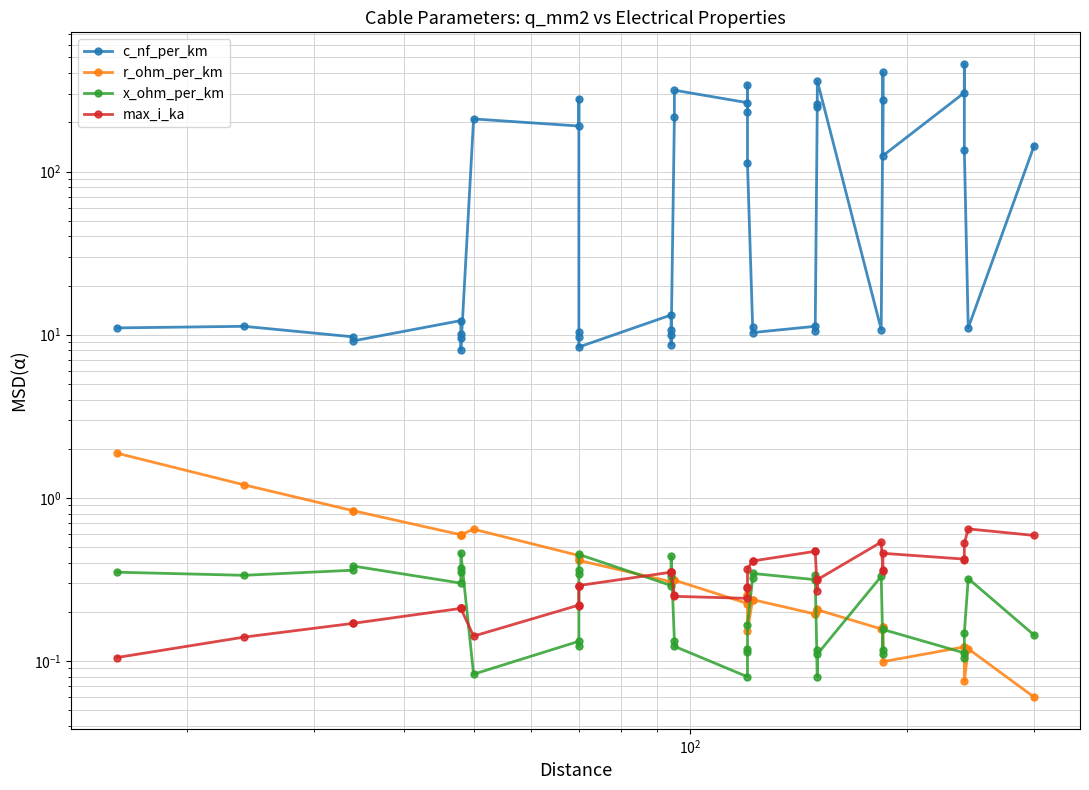

How many interior local valleys does the x_ohm_per_km series have?

12